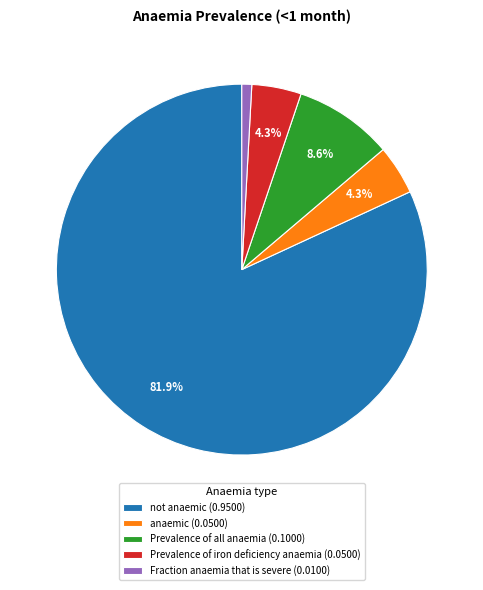

Is the sum of anaemic (0.0500) and Prevalence of iron deficiency anaemia (0.0500) greater than half?

No